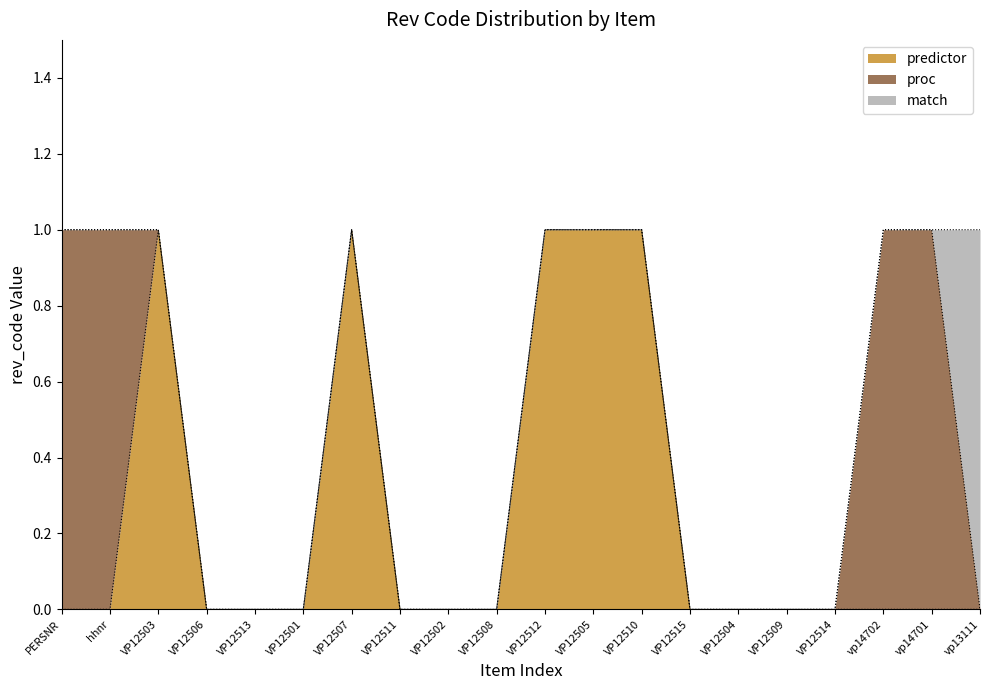

Which series has the widest spread of values?

predictor